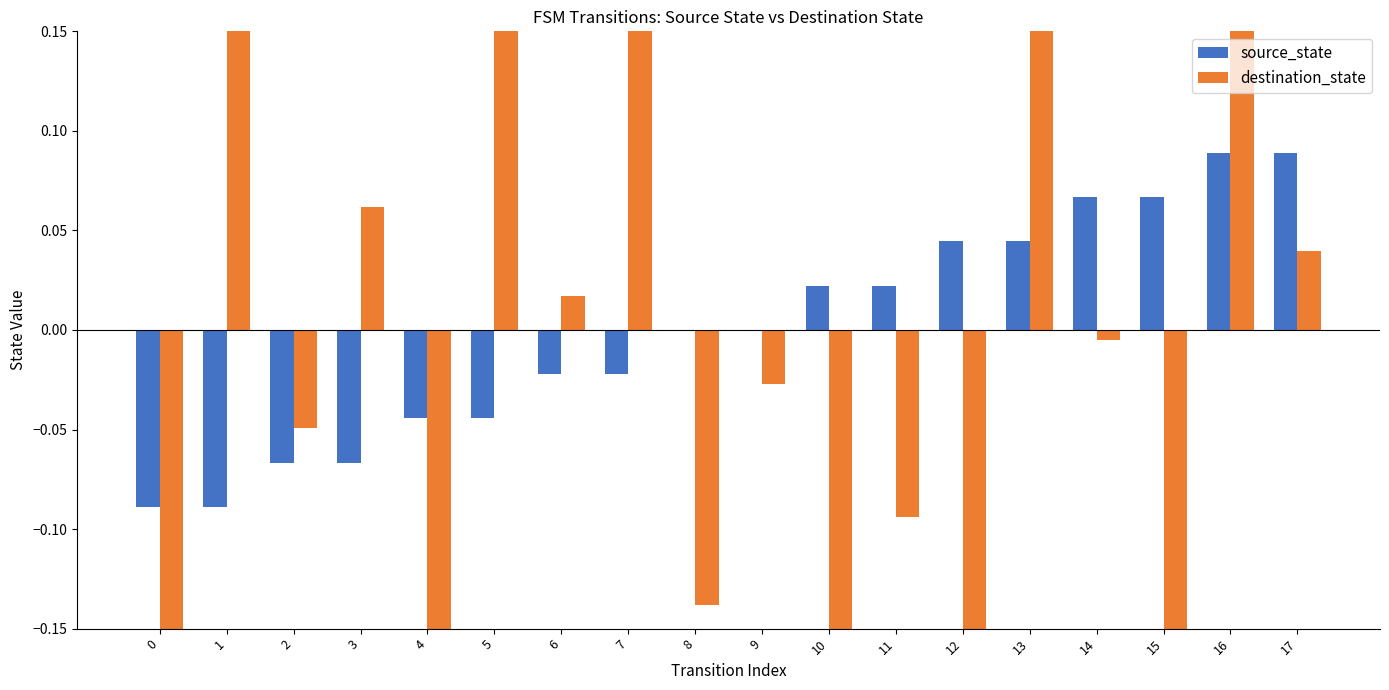

At which category is the sum across all series the highest?

5